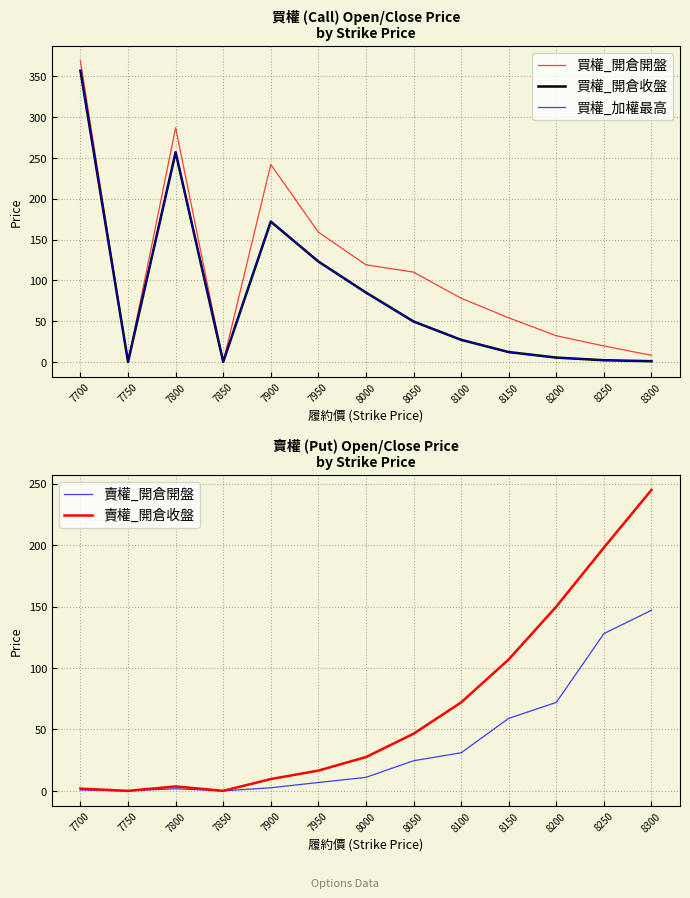

At 7850, list the series in order from smallest to largest.

買權_開倉開盤, 買權_開倉收盤, 買權_加權最高, 賣權_開倉開盤, 賣權_開倉收盤